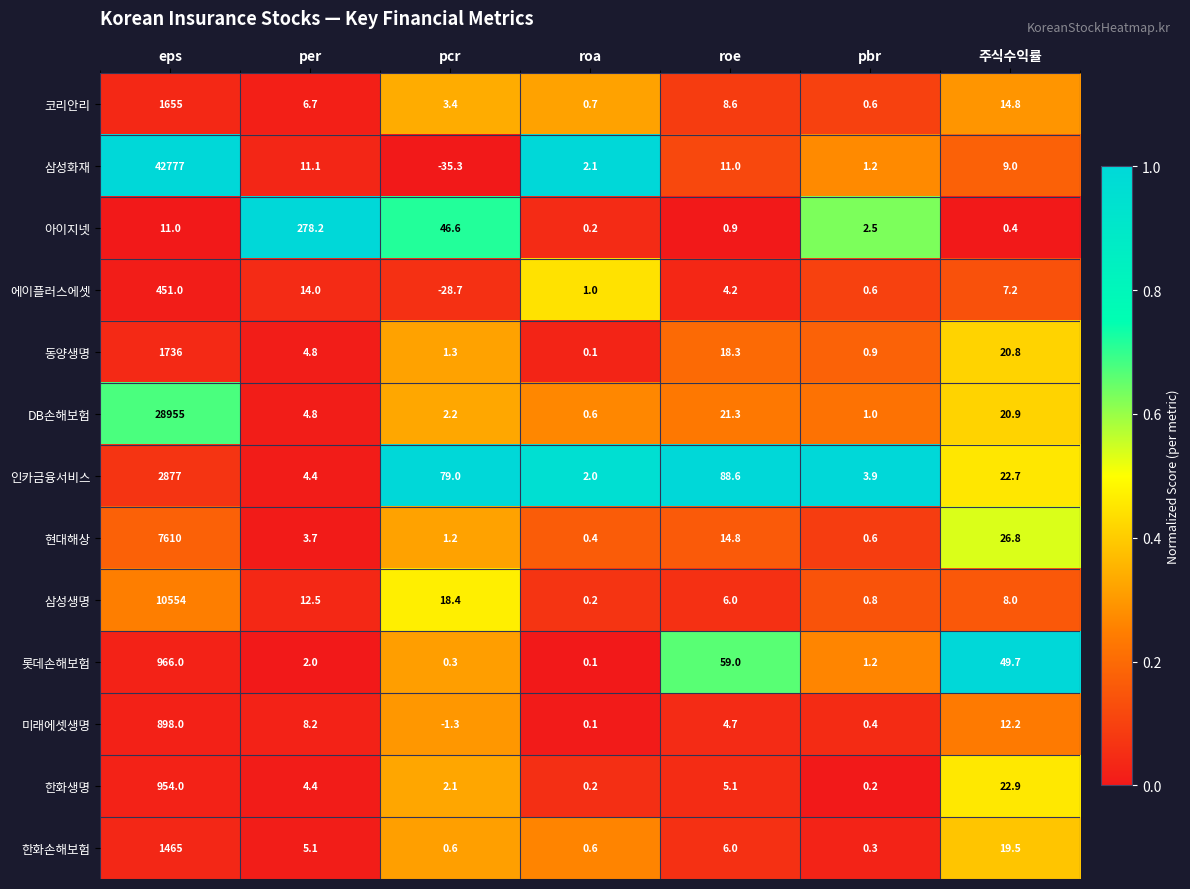

Rank the series at pcr from highest to lowest value.

인카금융서비스, 아이지넷, 삼성생명, 코리안리, DB손해보험, 한화생명, 동양생명, 현대해상, 한화손해보험, 롯데손해보험, 미래에셋생명, 에이플러스에셋, 삼성화재